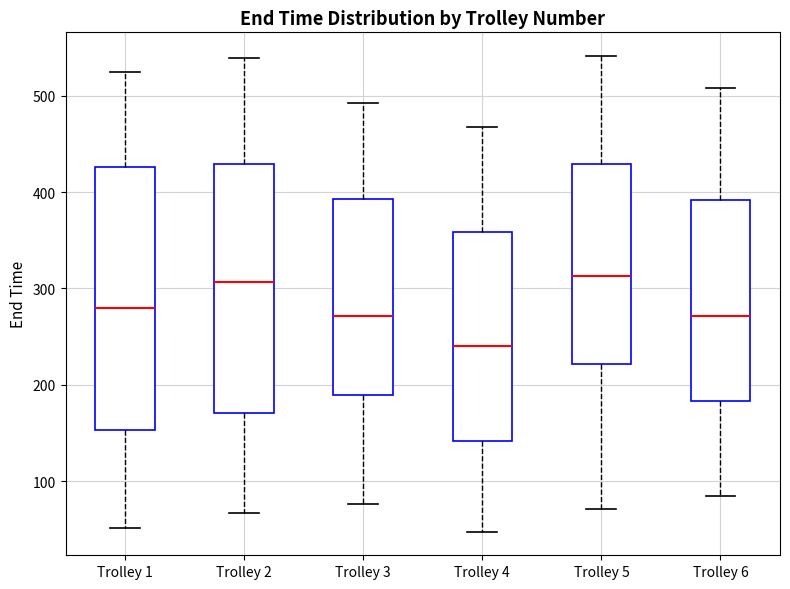

Reading left to right, transcribe this box plot: for each box, give where its median line is, the range the box spans, and where its two whiskers end, as read against the y-axis. The values are not printed on the chart, so give them approximately, as read against the axis.

Trolley 1: median 280, box 150 to 430, whiskers 50 to 520
Trolley 2: median 310, box 170 to 430, whiskers 70 to 540
Trolley 3: median 270, box 190 to 390, whiskers 80 to 490
Trolley 4: median 240, box 140 to 360, whiskers 50 to 470
Trolley 5: median 310, box 220 to 430, whiskers 70 to 540
Trolley 6: median 270, box 180 to 390, whiskers 80 to 510